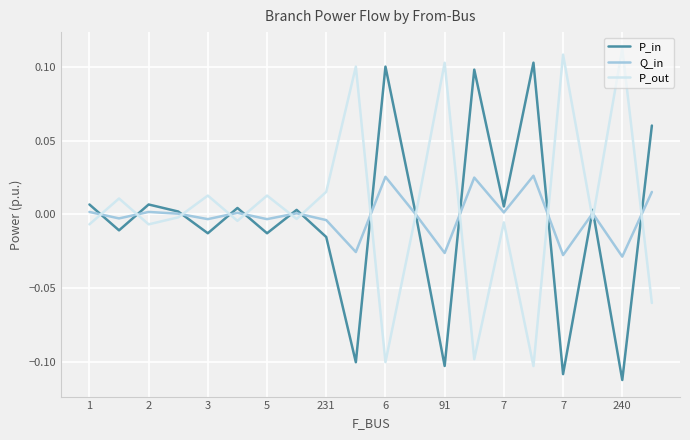

True or false: P_in has more than 0 interior local peaks.

True